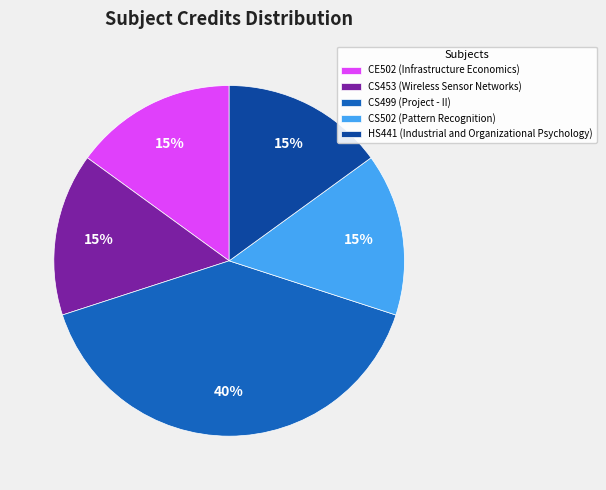

What is the ratio of the value at CS453 to the value at CE502?

1.0